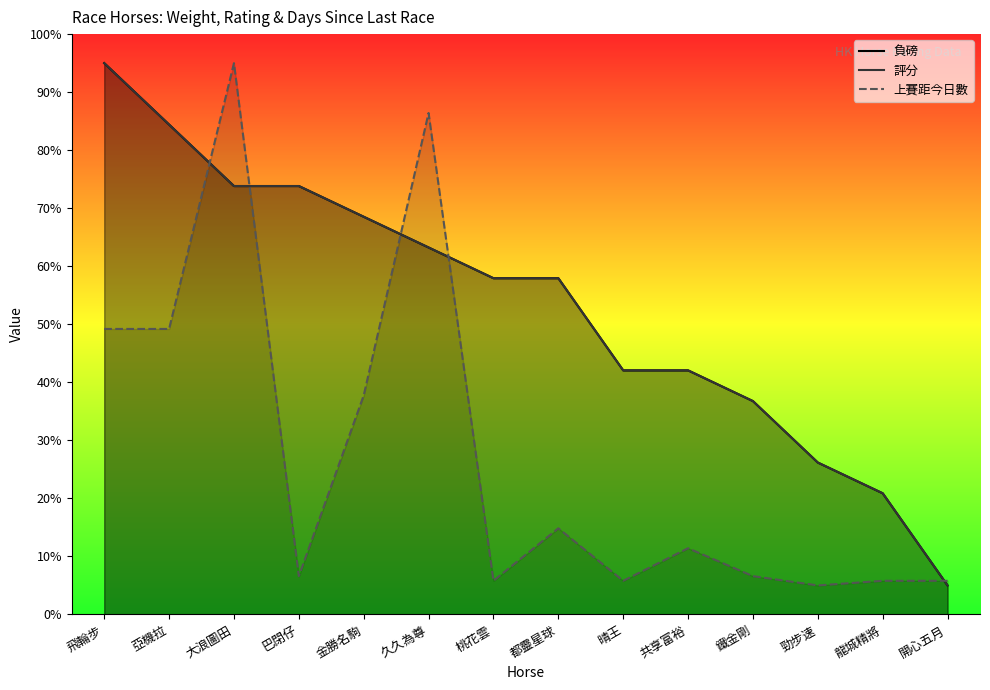

Reading left to right, extract all data points from this chart.

負磅: 飛輪步=95.0	亞機拉=84.4	大浪圖田=73.8	巴閉仔=73.8	金勝名駒=68.5	久久為尊=63.2	桃花雲=57.9	都靈星球=57.9	晴王=42.1	共享富裕=42.1	鐵金剛=36.8	勁步速=26.2	龍城精將=20.9	開心五月=5.0
評分: 飛輪步=95.0	亞機拉=84.4	大浪圖田=73.8	巴閉仔=73.8	金勝名駒=68.5	久久為尊=63.2	桃花雲=57.9	都靈星球=57.9	晴王=42.1	共享富裕=42.1	鐵金剛=36.8	勁步速=26.2	龍城精將=20.9	開心五月=5.0
上賽距今日數: 飛輪步=49.2	亞機拉=49.2	大浪圖田=95.0	巴閉仔=6.6	金勝名駒=37.7	久久為尊=86.4	桃花雲=5.8	都靈星球=14.8	晴王=5.8	共享富裕=11.4	鐵金剛=6.6	勁步速=5.0	龍城精將=5.8	開心五月=5.8